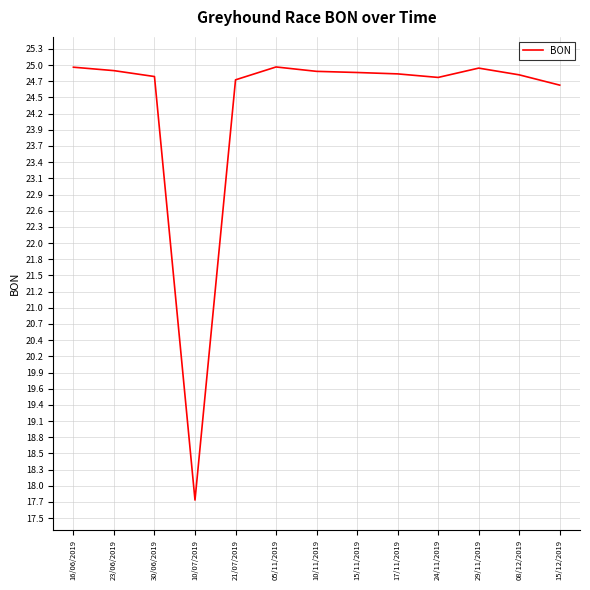

What is the difference between the values at 16/06/2019 and 15/12/2019?

0.3